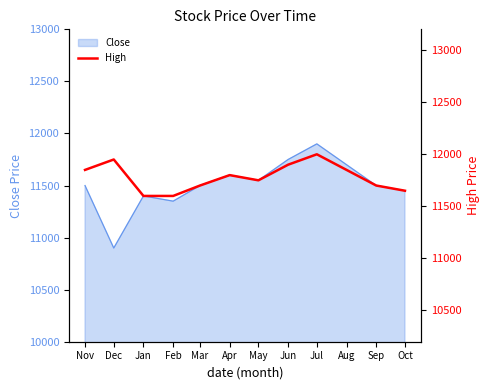

What is the average value?

11779